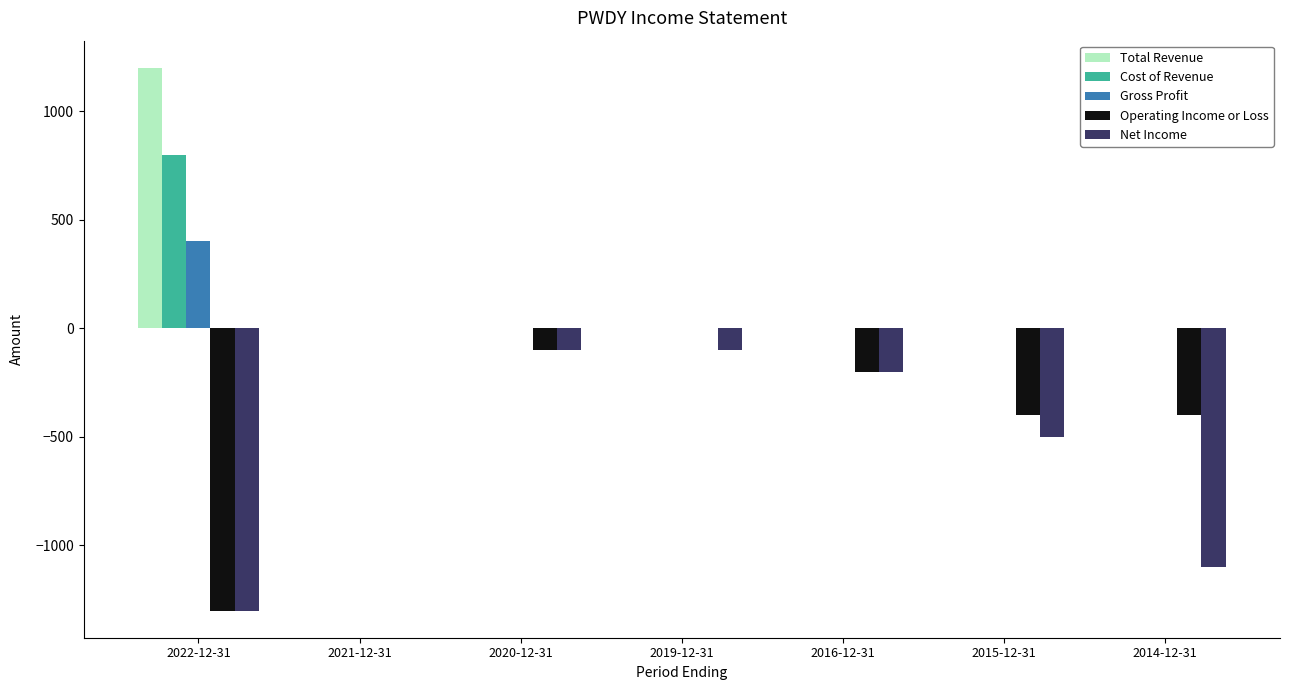

The Operating Income or Loss series shows -1300 at 2022-12-31. True or false?

True